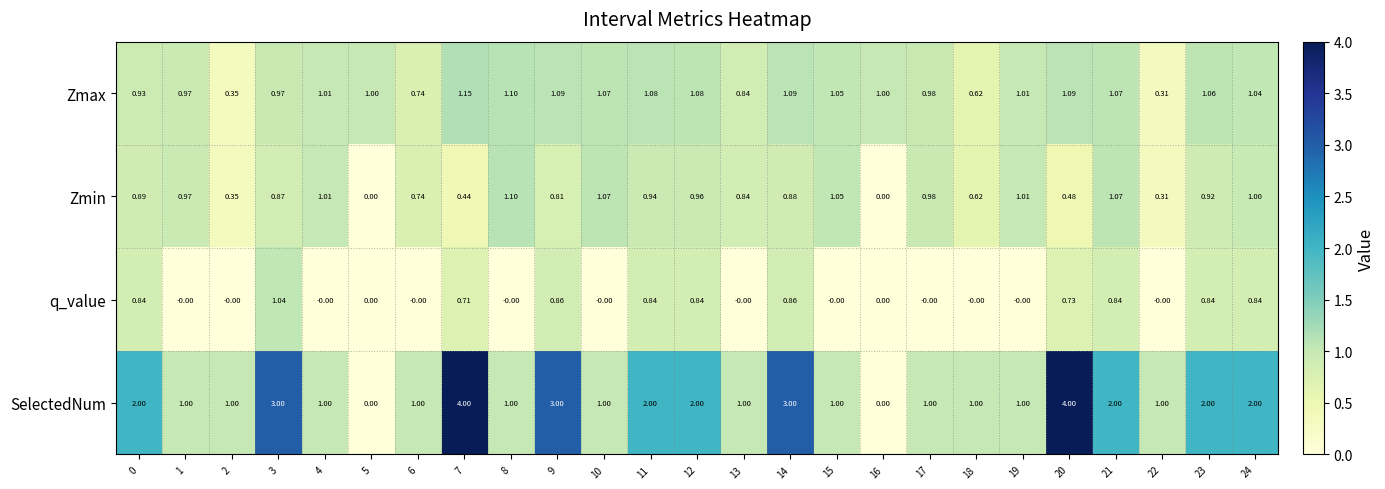

Rank the series at 7 from highest to lowest value.

SelectedNum, Zmax, q_value, Zmin